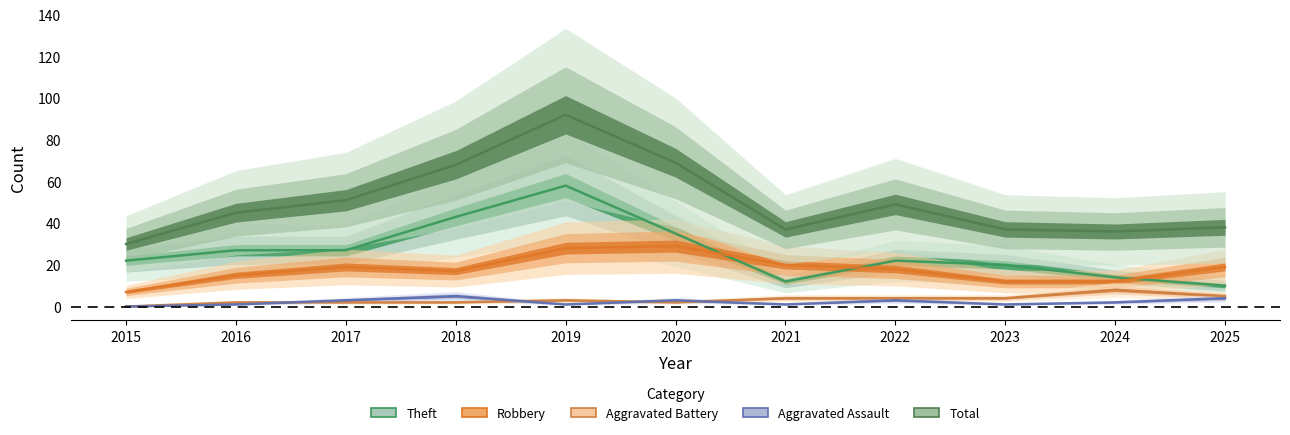

What is the total value across all series at 2024?

72